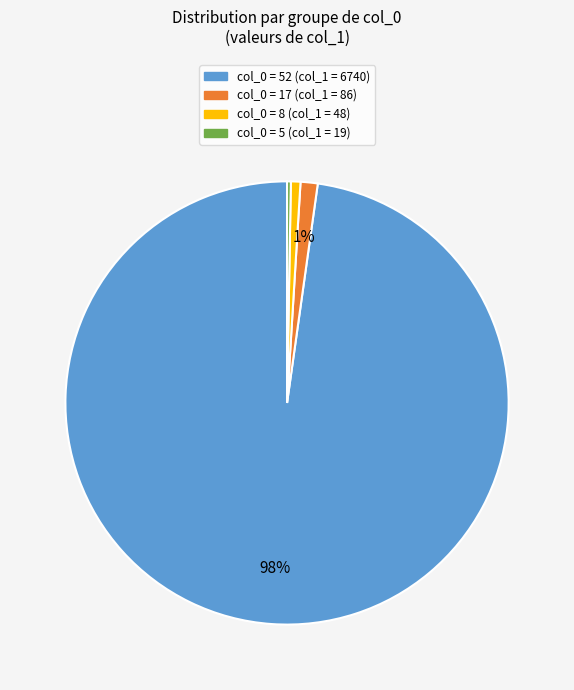

Does any single category account for the majority?

Yes